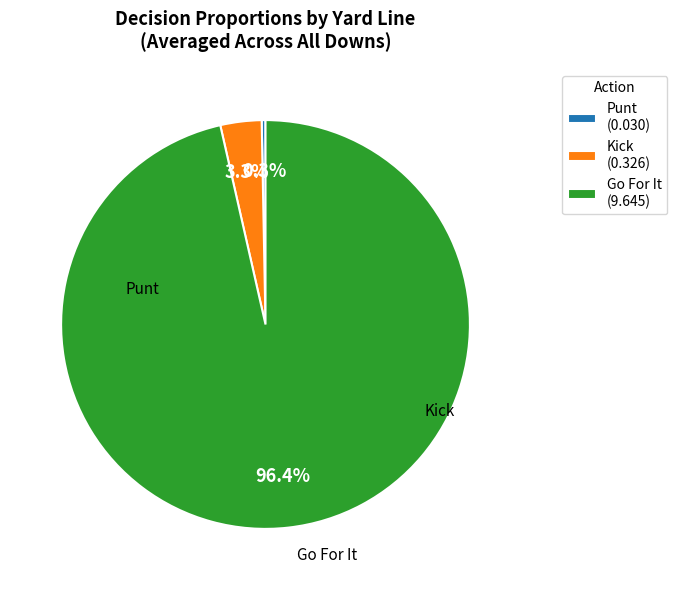

Which slice represents more than half of the pie?

Go For It (9.645)